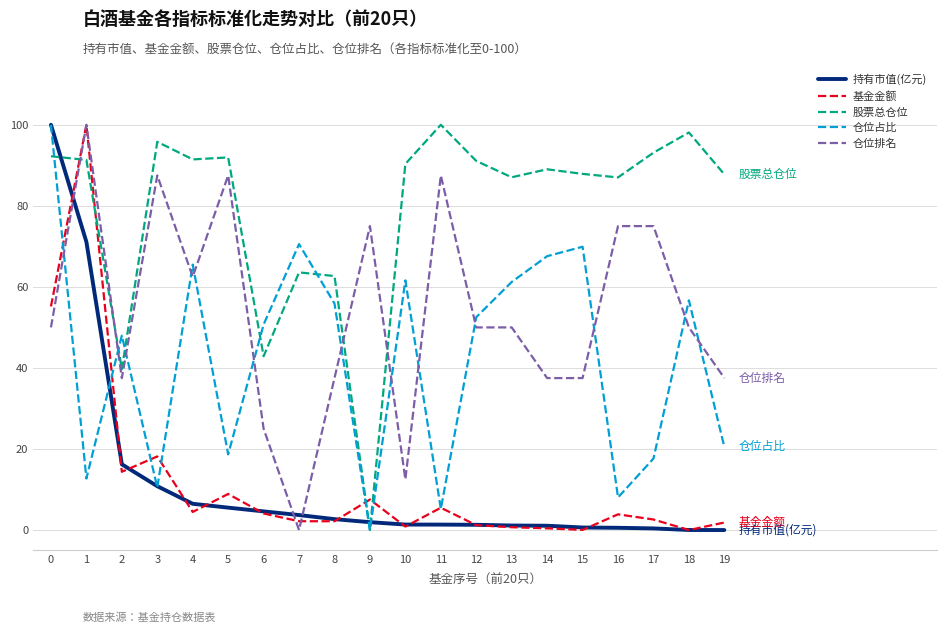

How many interior local valleys does the 仓位占比 series have?

6